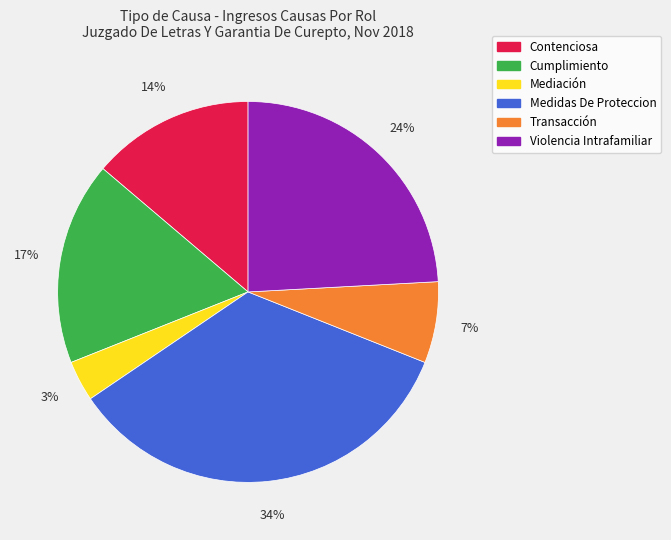

Which slice is the smallest?

Mediación